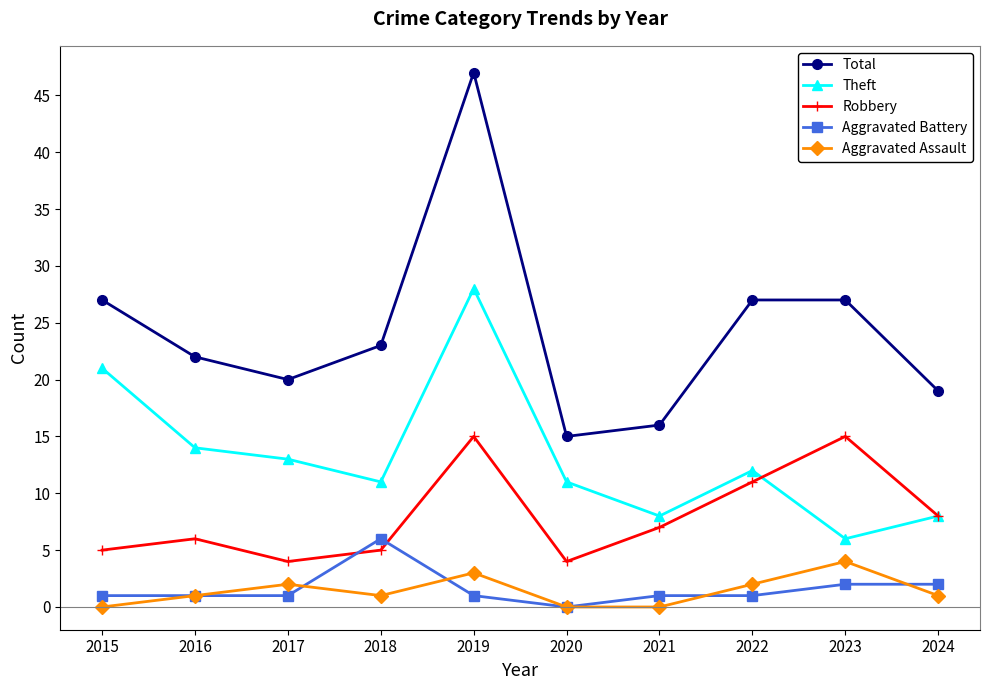

What is the value of the Theft point at the 2nd from the left?

14